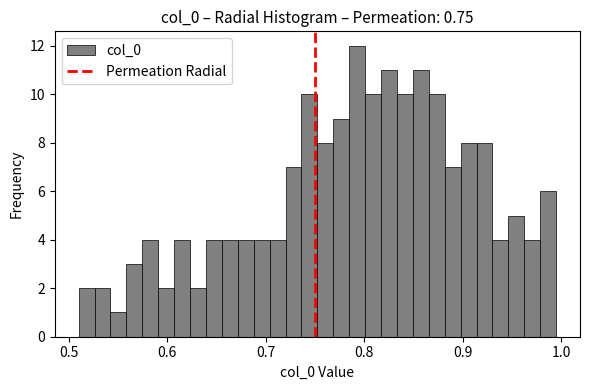

Read against the x-axis, roughly where is the centre of the tallest bar?

0.79